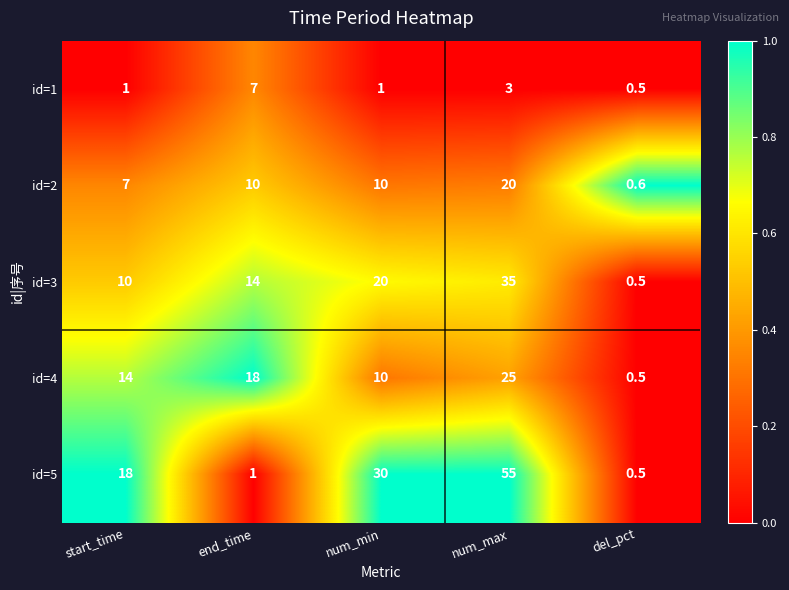

What is the difference between the second highest and second lowest values in the id=1 series?

2.0